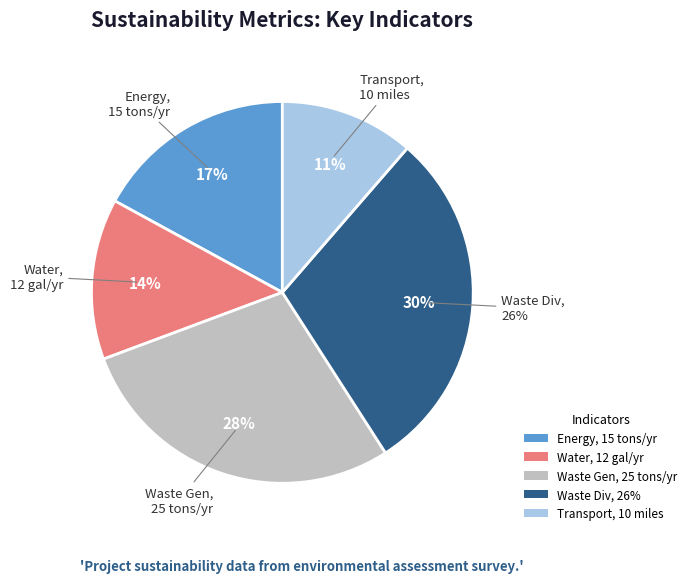

Combined, do Water_Value and Waste_Diversion_Percent account for over 50%?

No